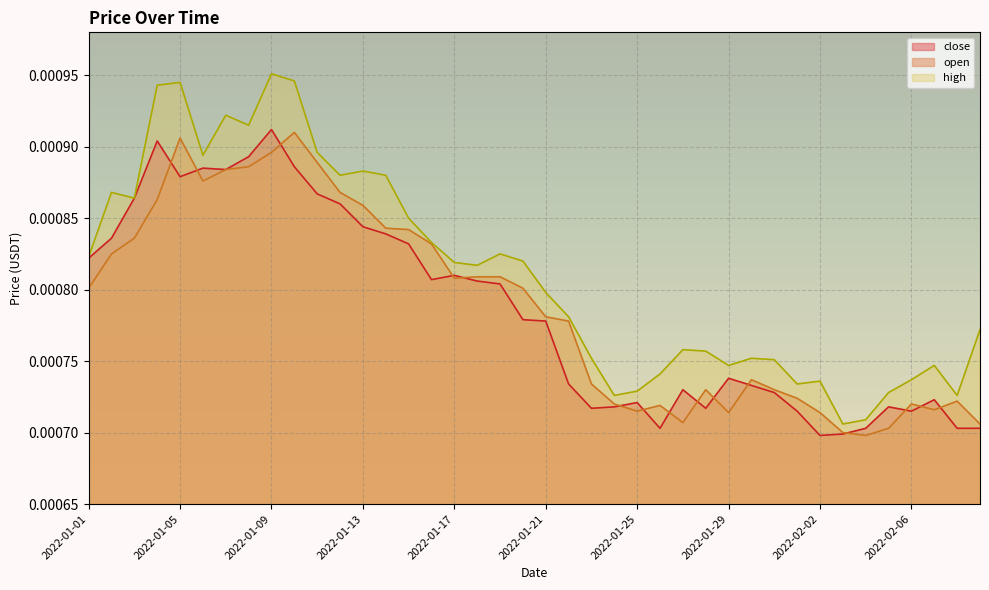

After their last crossing, which series has the higher values: close or open?

open